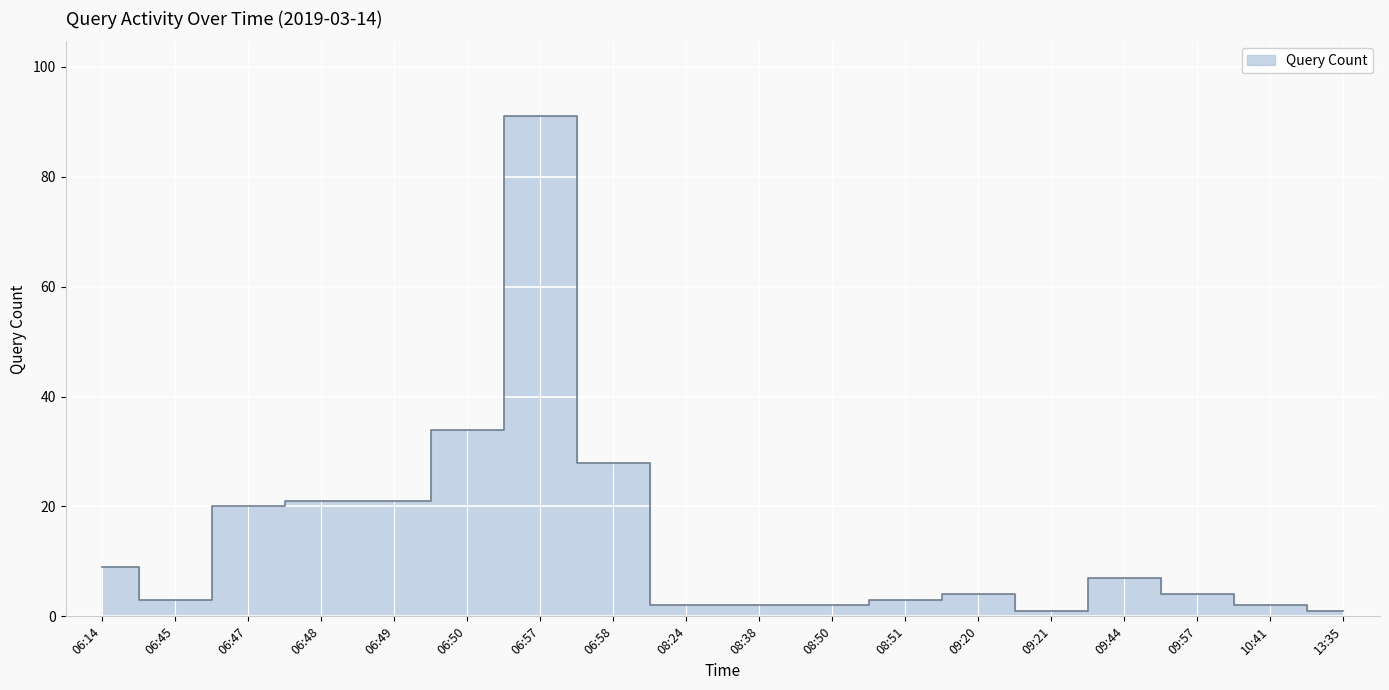

What is the average value?

14